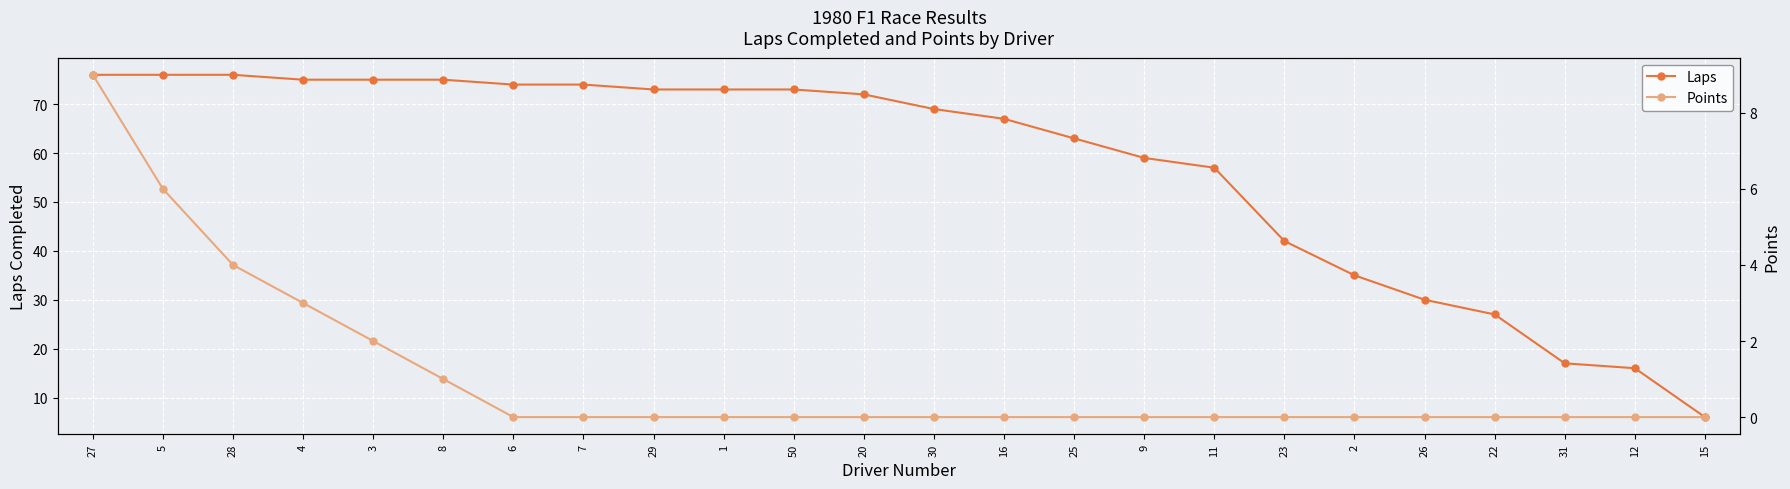

At which category does the chart reach its minimum across all series?

6